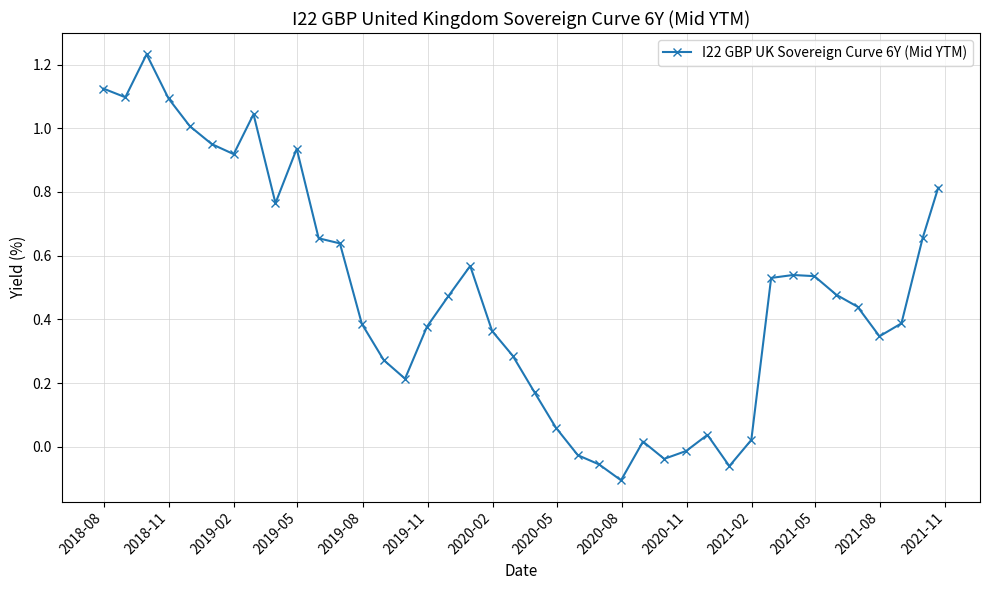

What is the difference between the maximum and second lowest values?

1.3